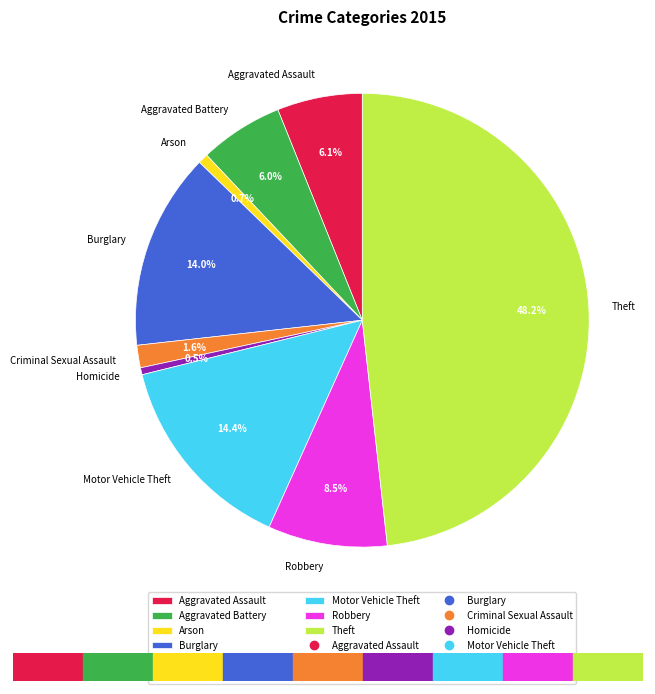

Which has a higher value, Robbery or Motor Vehicle Theft?

Motor Vehicle Theft